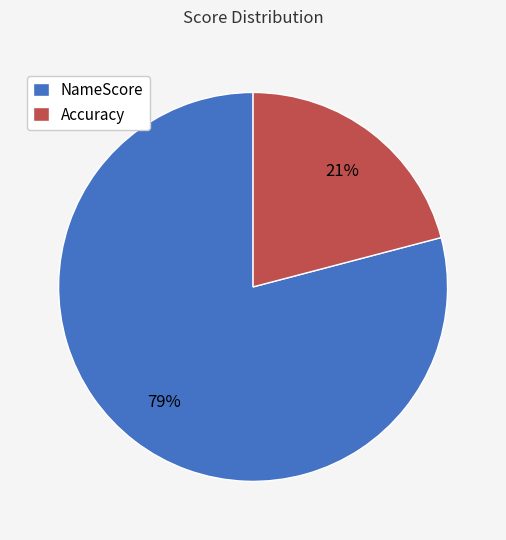

Rank the categories by value from highest to lowest.

NameScore, Accuracy